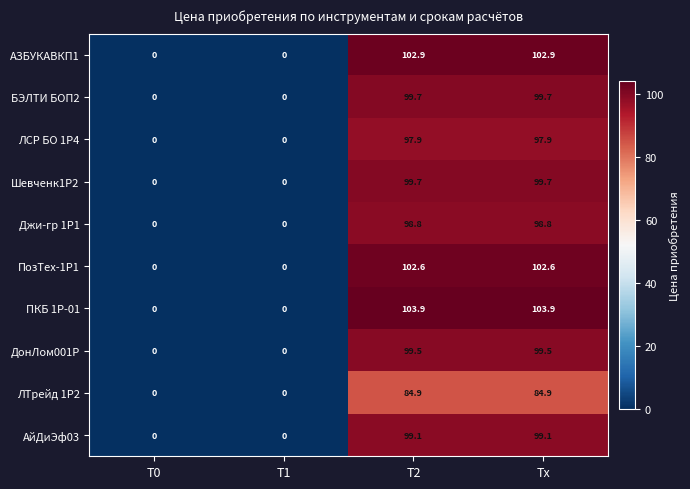

At which label does БЭЛТИ БОП2 first exceed 99?

T2